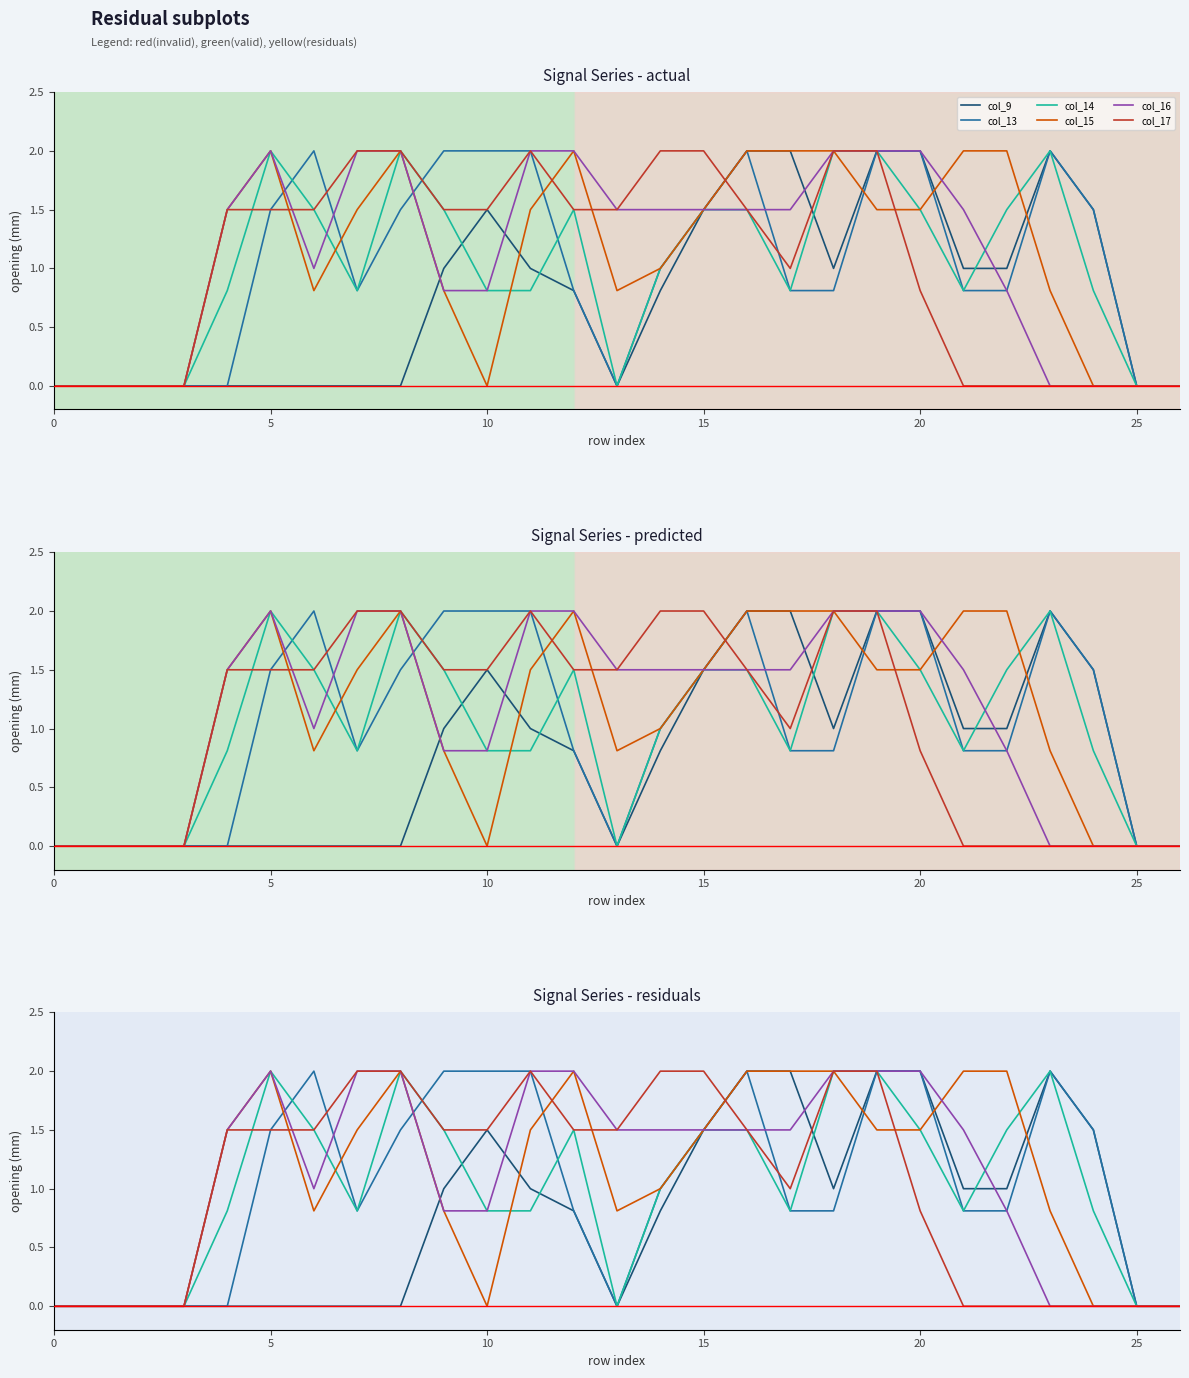

What is the maximum value shown in the chart?

2.0